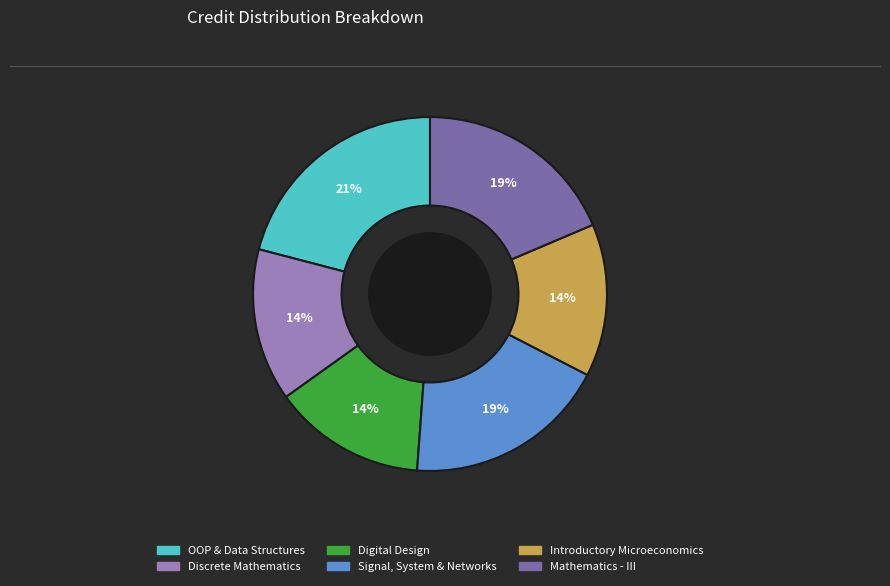

To the nearest percent, what is the average slice percentage?

17%